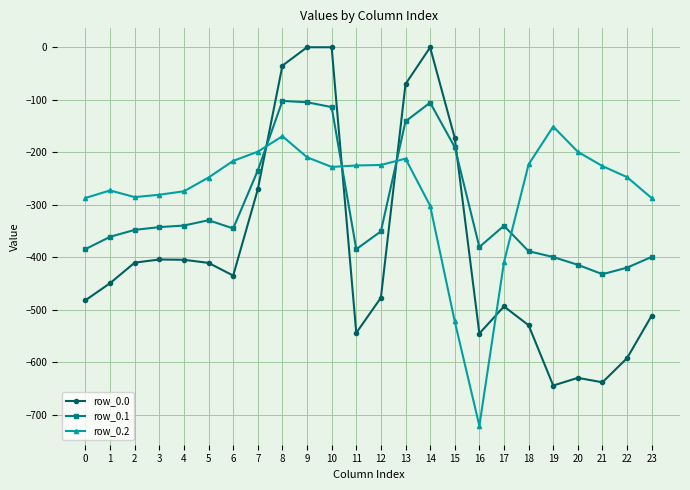

What is the difference between the second highest and second lowest values in the row_0.1 series?

315.1